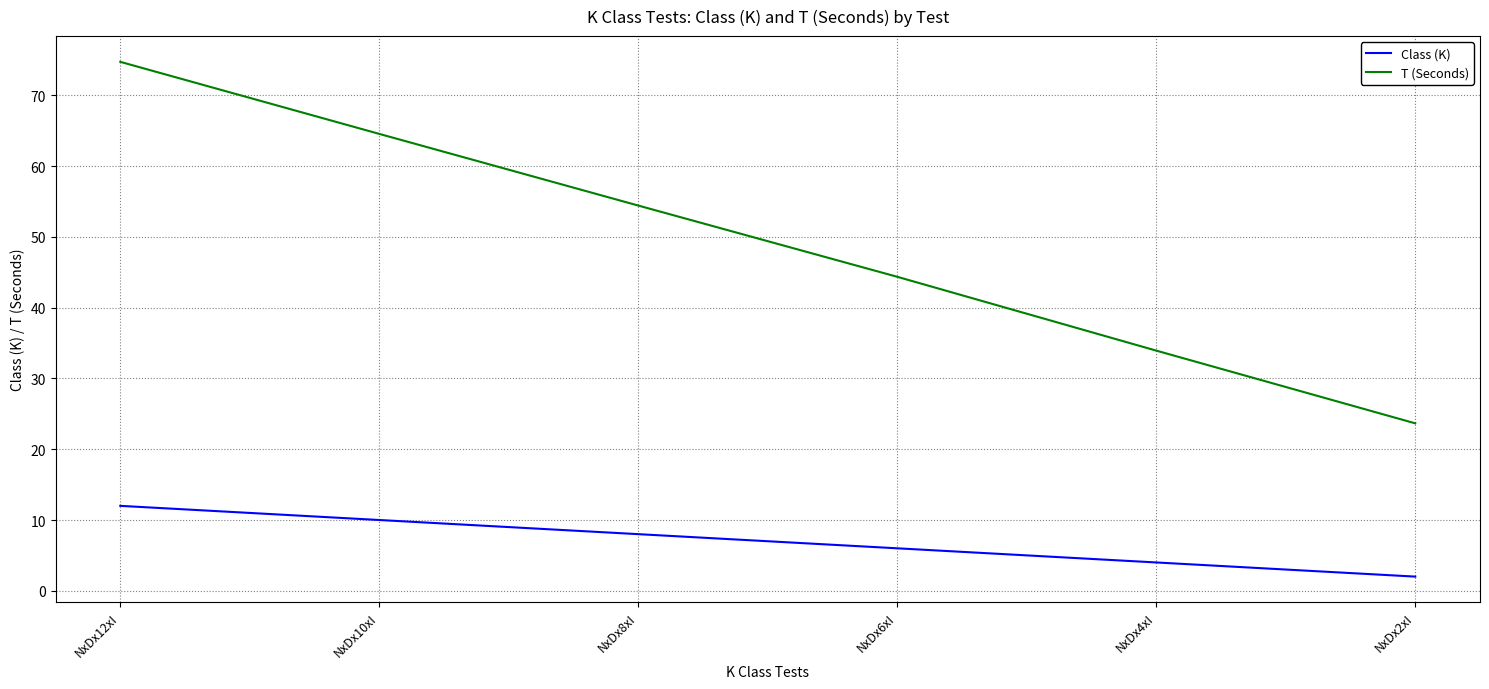

Which series has the largest total across all categories?

T (Seconds)